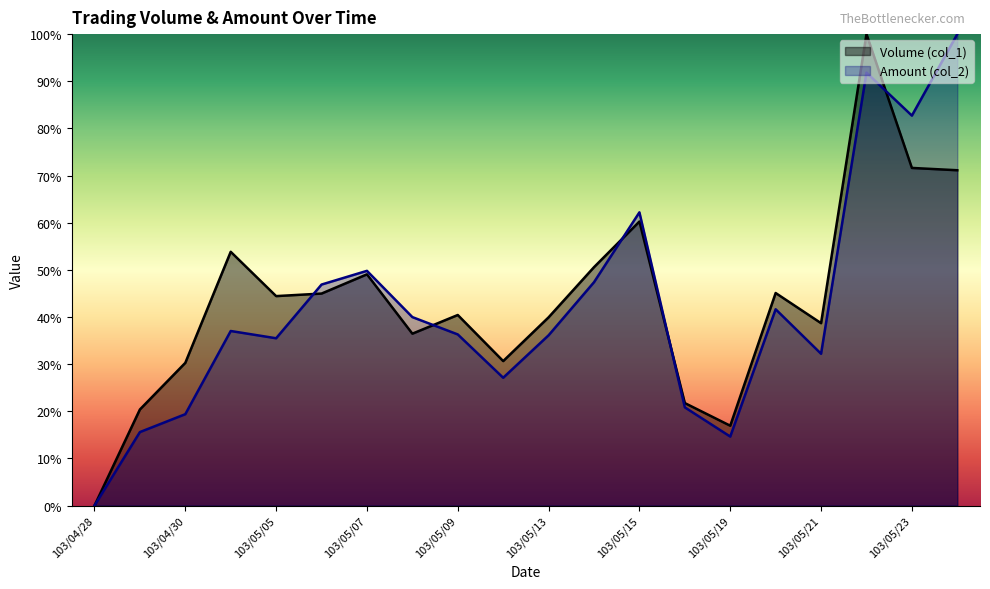

Reading left to right, what are all the values shown in this chart?

Volume (col_1): 0.0	20.4	30.3	53.8	44.4	45.0	49.1	36.5	40.4	30.7	39.9	50.6	60.3	21.7	16.9	45.1	38.7	100.0	71.6	71.1
Amount (col_2): 0.0	15.6	19.4	37.0	35.5	46.9	49.8	40.0	36.3	27.1	36.1	47.4	62.2	20.8	14.6	41.6	32.2	91.8	82.7	100.0